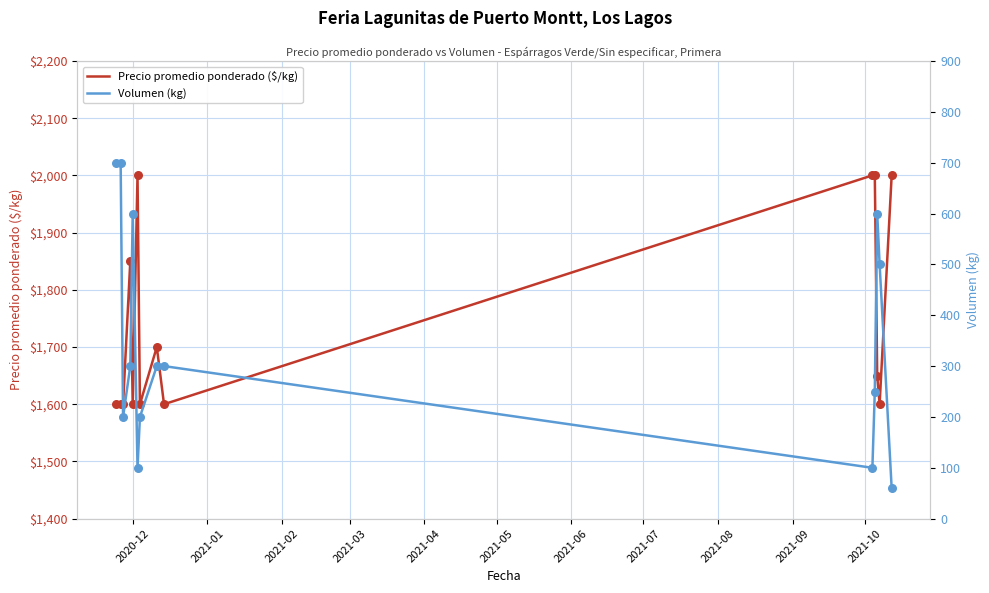

Which series has the widest spread of Y values?

Volumen (kg)